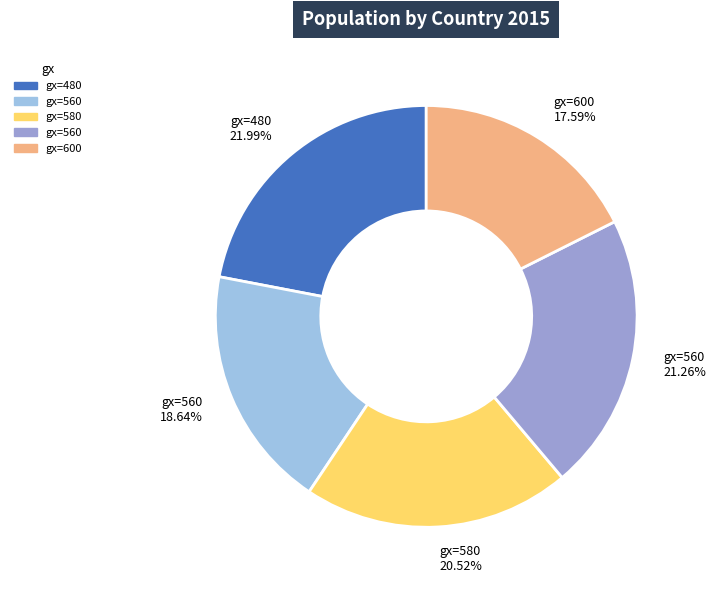

Does any single category account for the majority?

No